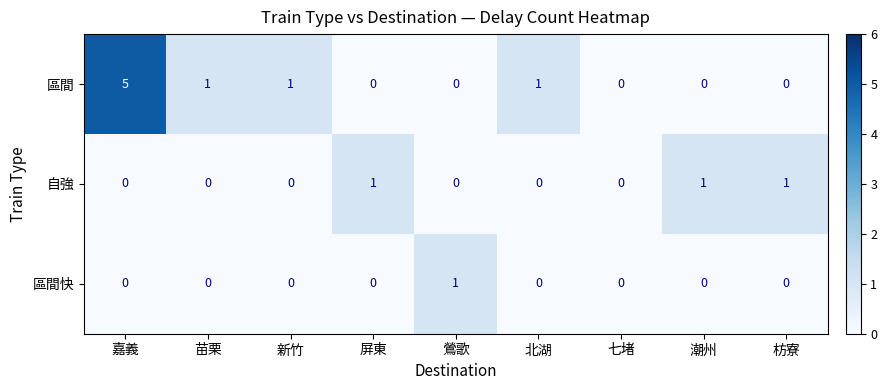

List the series in order of their overall mean, lowest first.

區間快, 自強, 區間